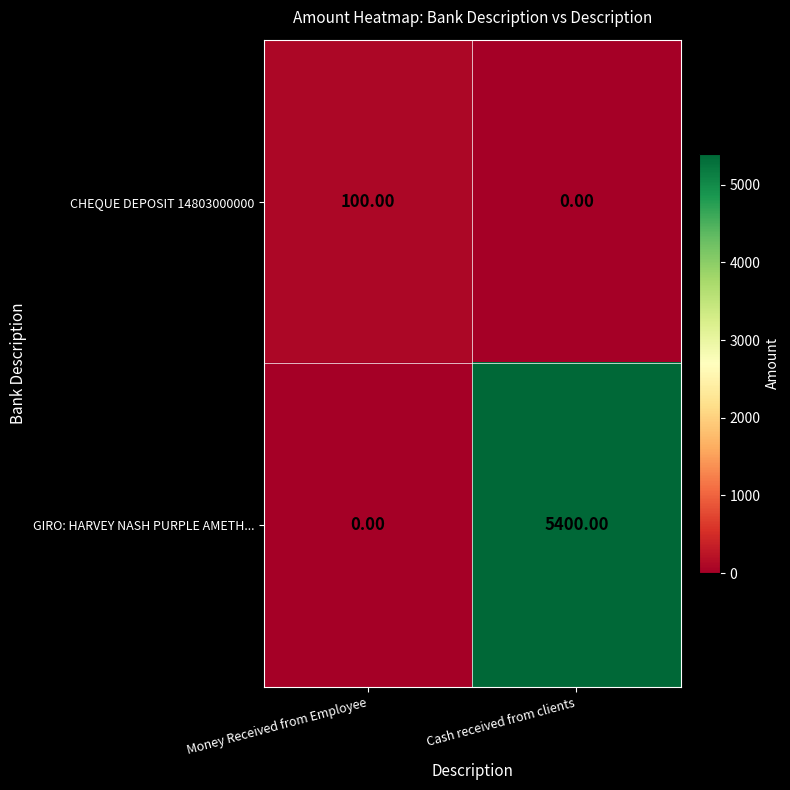

What is the total value across all series at Money Received from Employee?

100